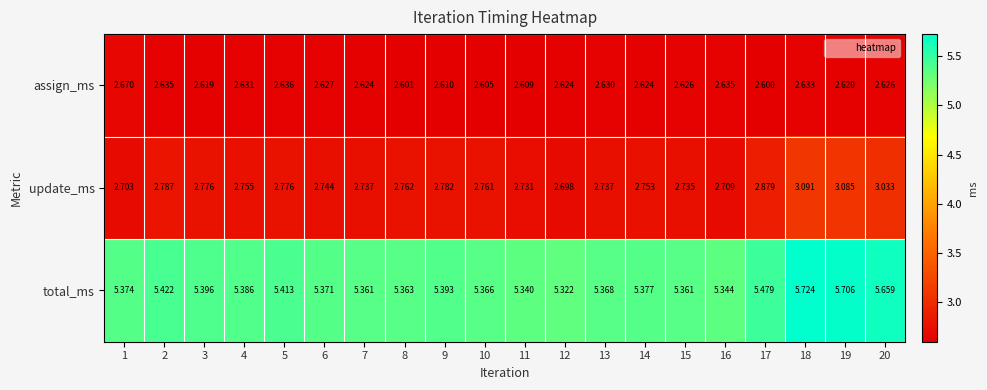

Between 4 and 11, which series saw the biggest shift?

total_ms